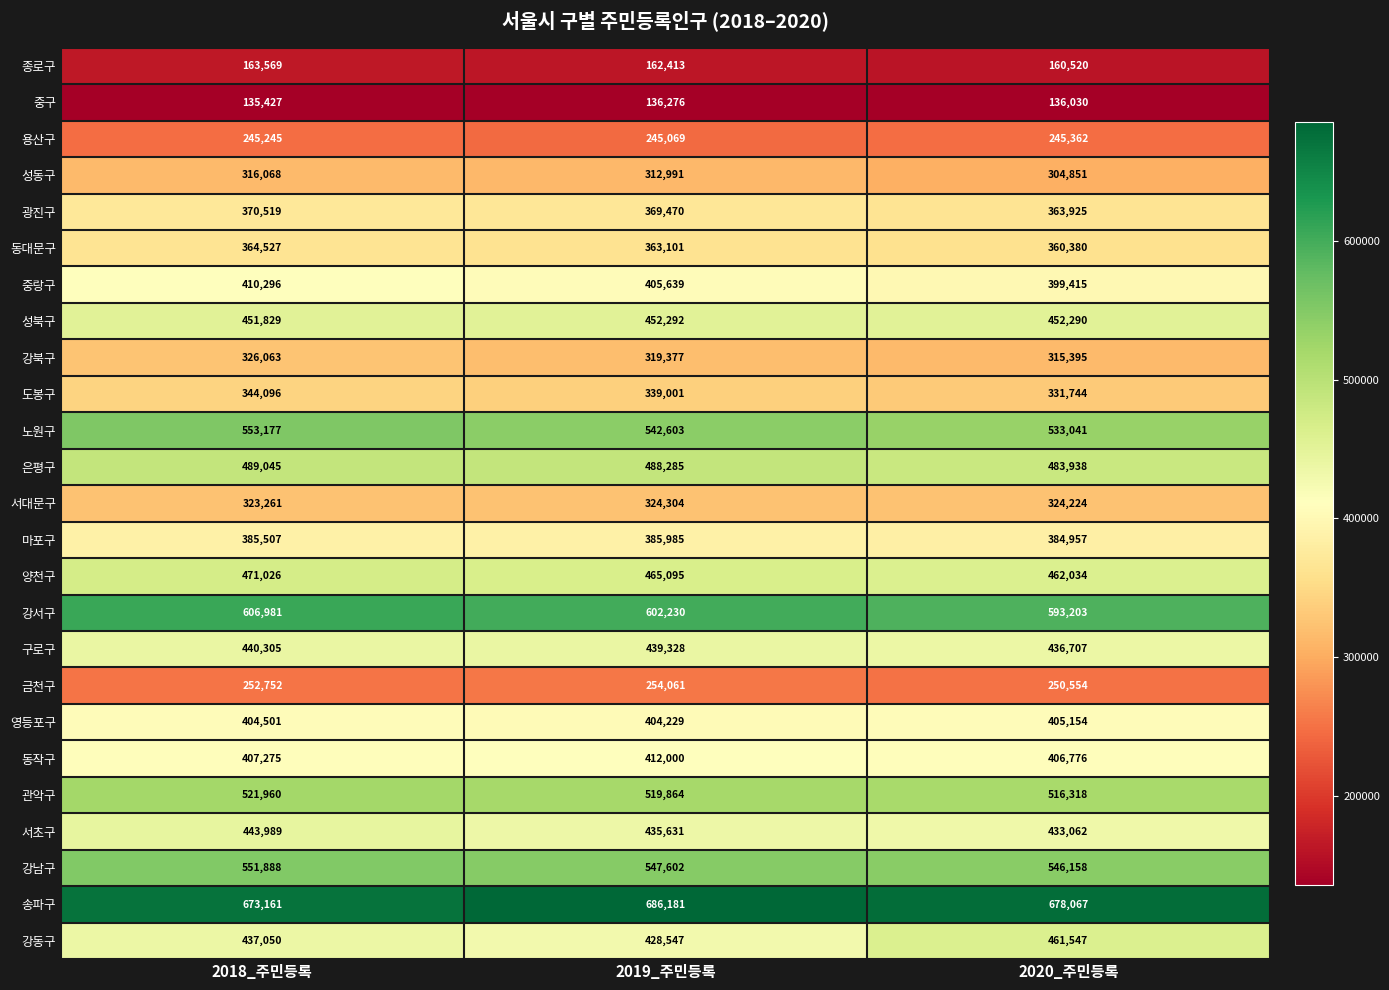

What is the minimum value shown in the chart?

135427